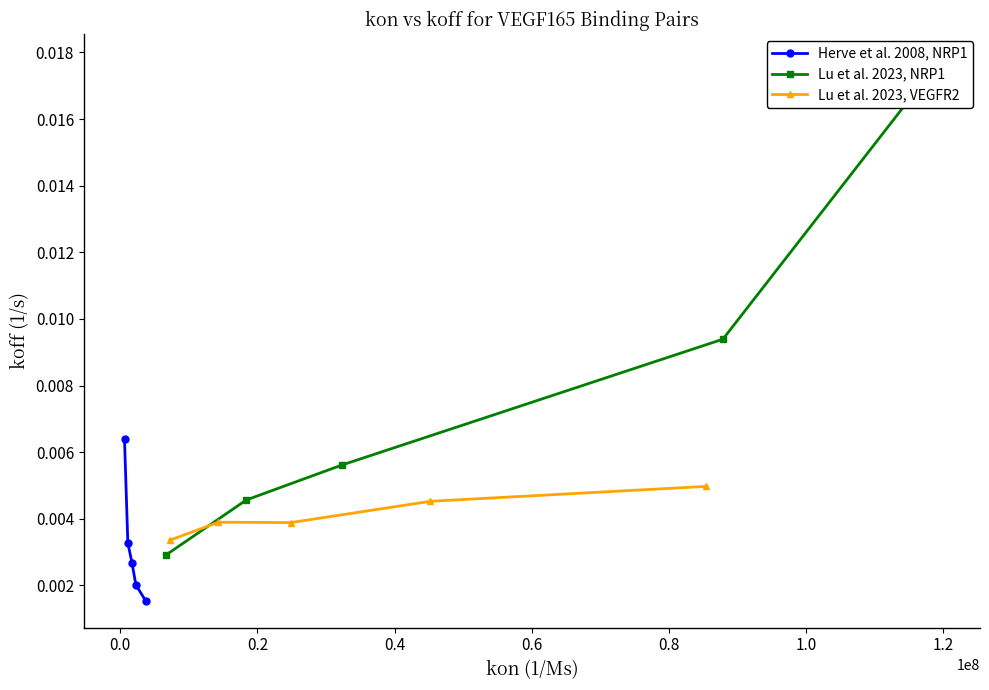

Count the Herve et al. 2008, NRP1 values in the range 0 to 1.

5